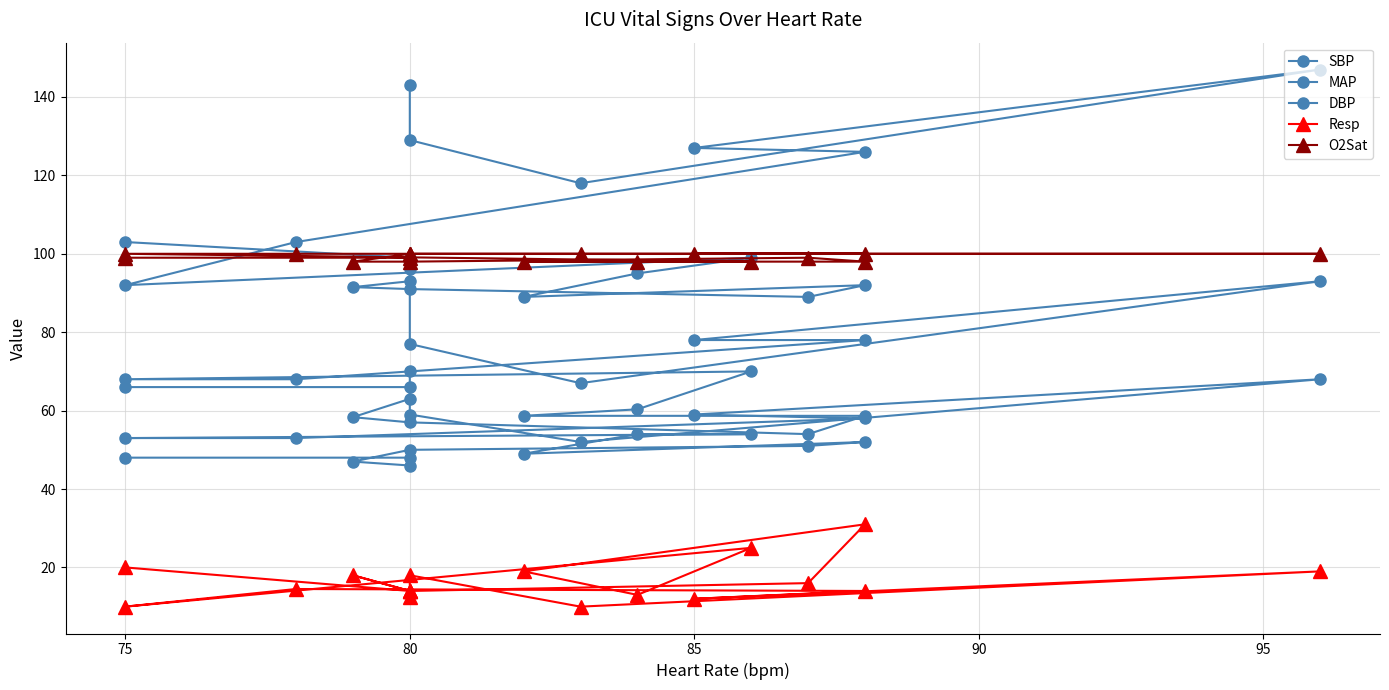

Which series has the largest total across all categories?

SBP